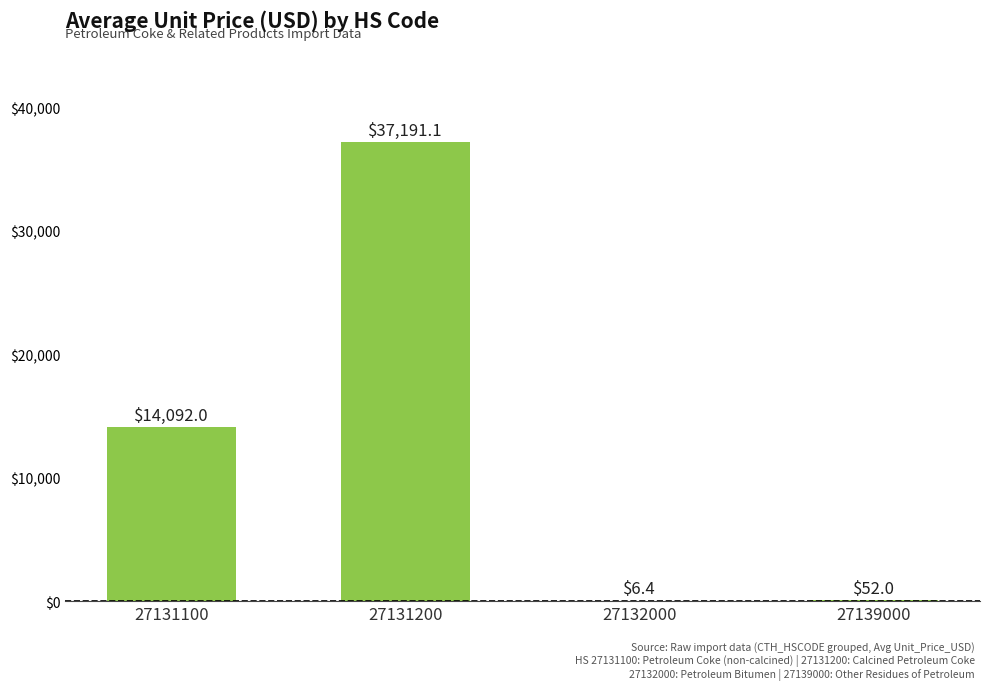

At which label does the data first exceed 14091?

27131100